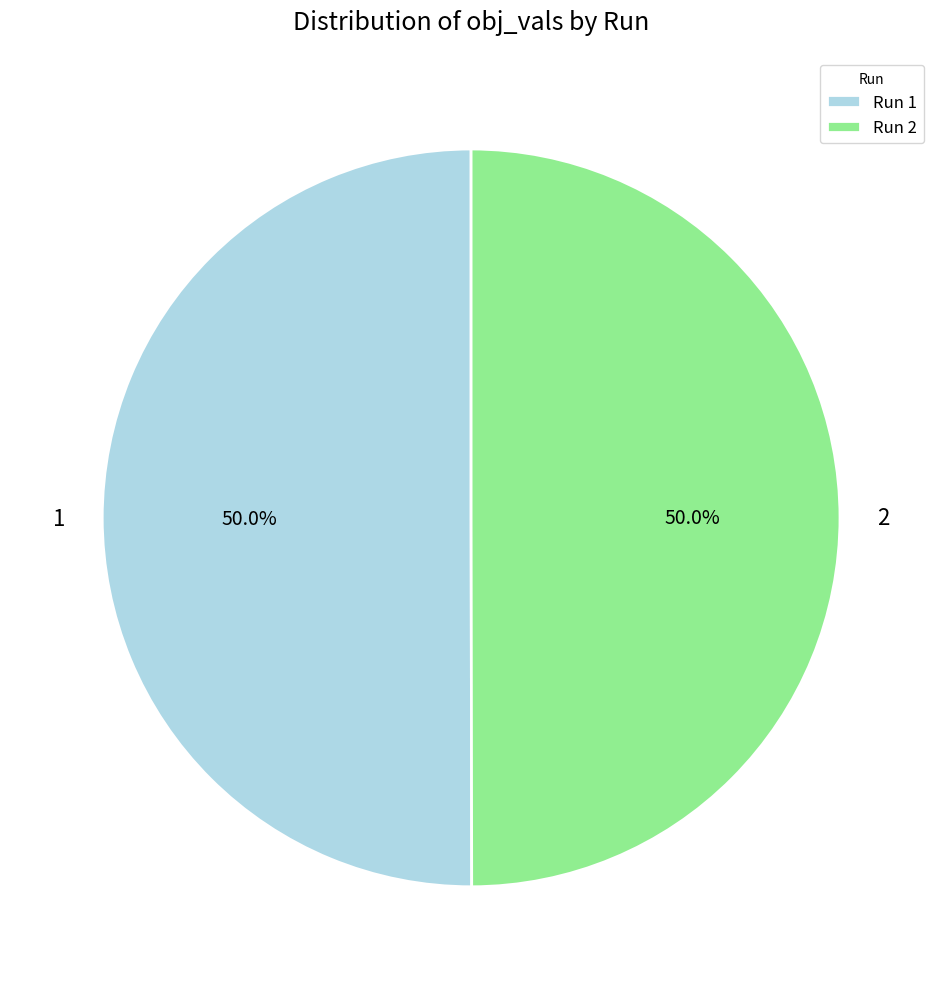

To the nearest percent, what portion does 2 represent?

50%